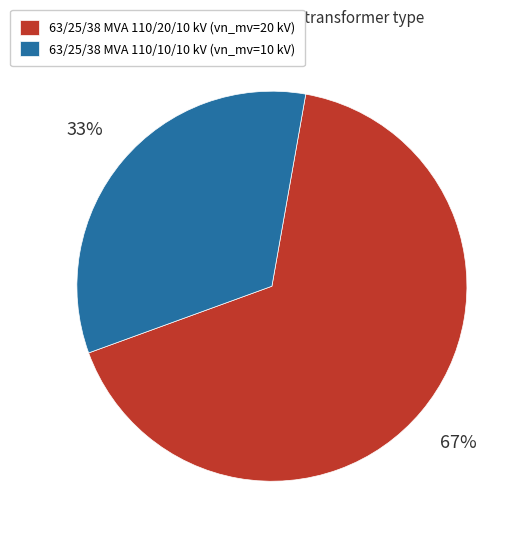

Rank the categories by value from lowest to highest.

63/25/38 MVA 110/10/10 kV, 63/25/38 MVA 110/20/10 kV